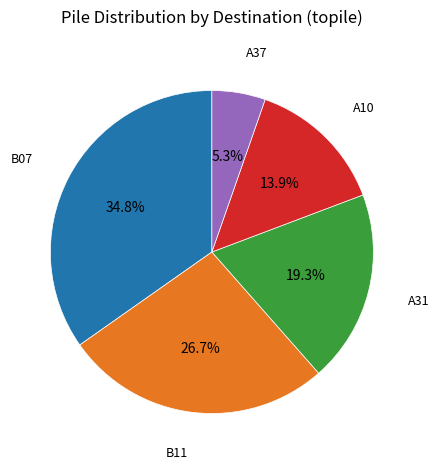

Is there any slice that represents more than half of the pie?

No